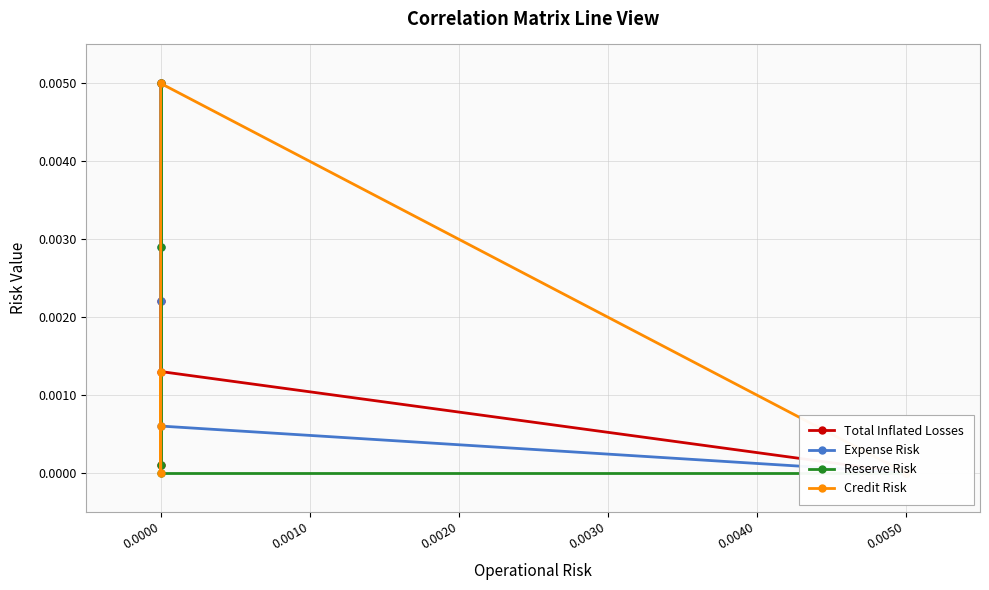

Rank the series by their maximum value, from lowest to highest.

Total Inflated Losses, Expense Risk, Reserve Risk, Credit Risk